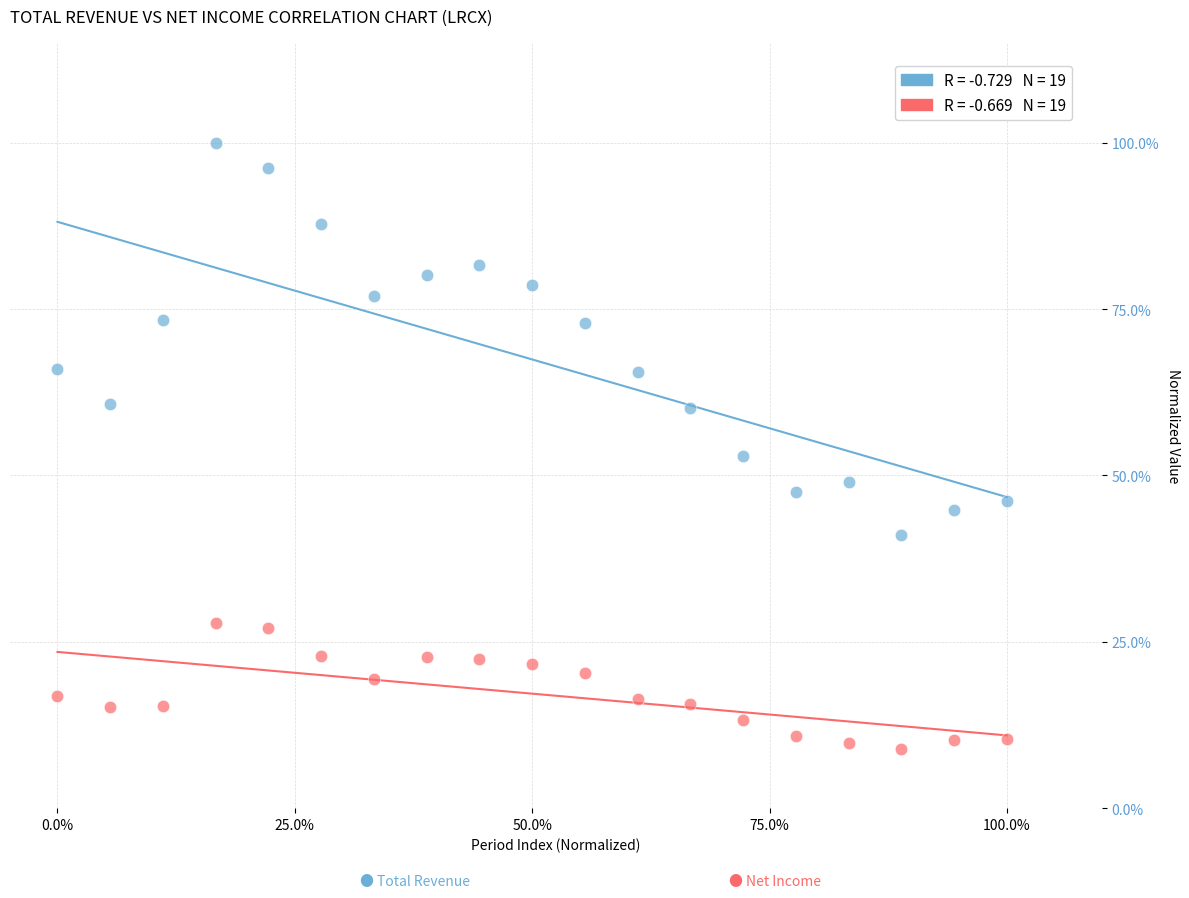

Across all data points, what is the range of Y values (max minus min)?

91.2